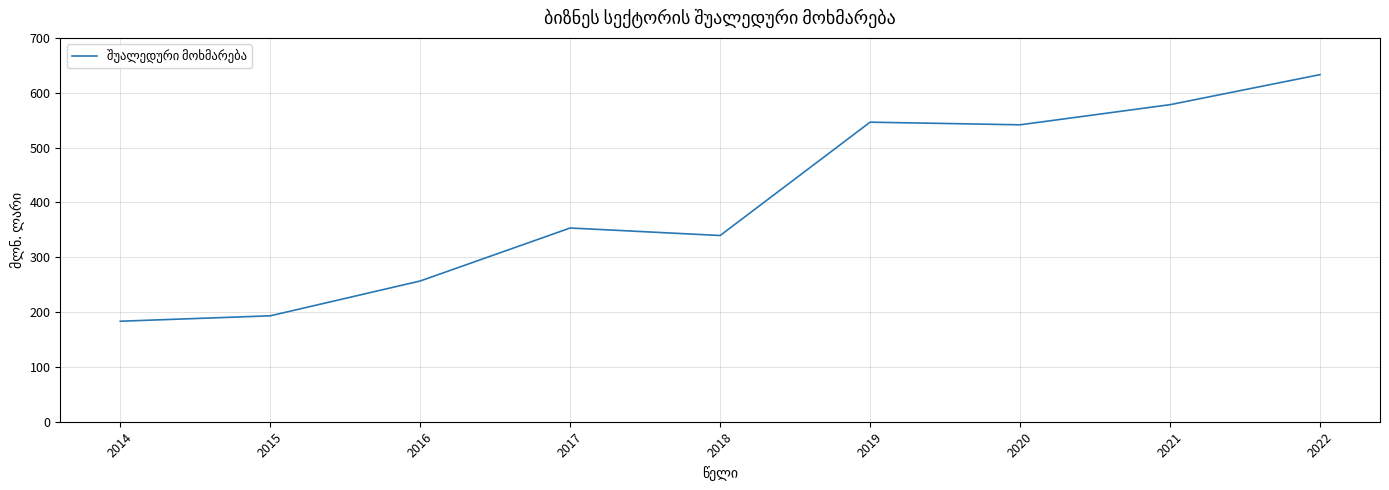

Which has a higher value, 2022 or 2020?

2022